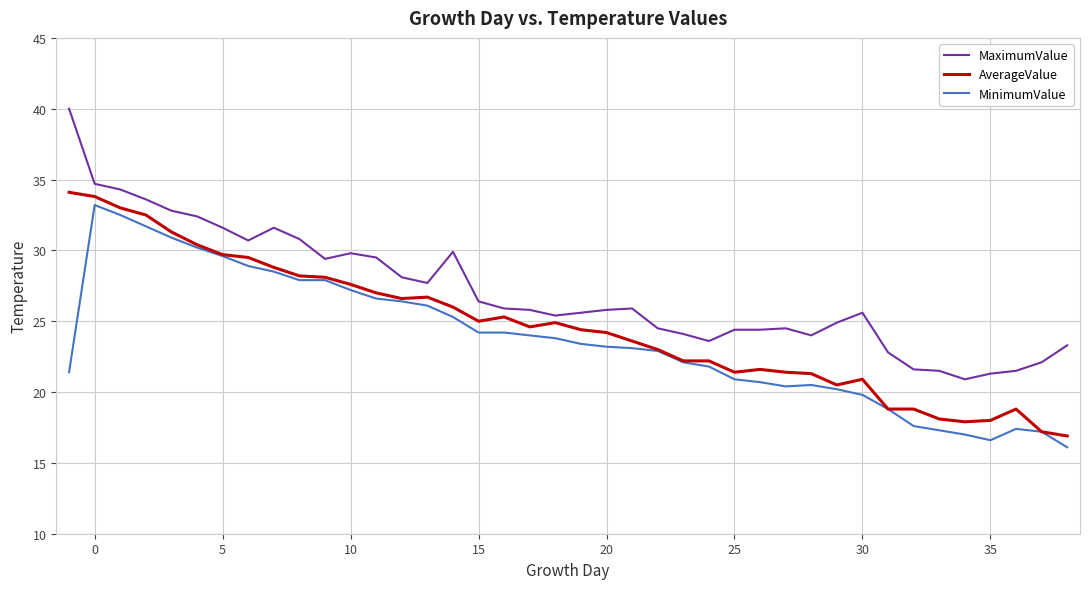

What is the greatest value displayed?

40.0